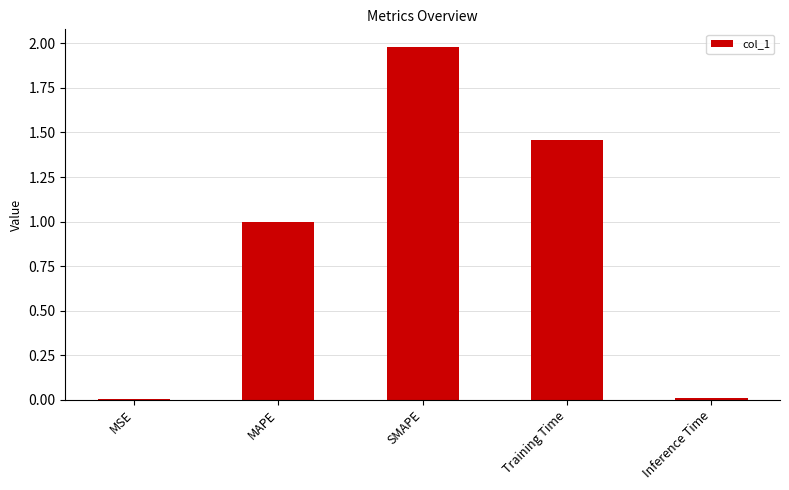

Which category has the highest value across all series?

SMAPE